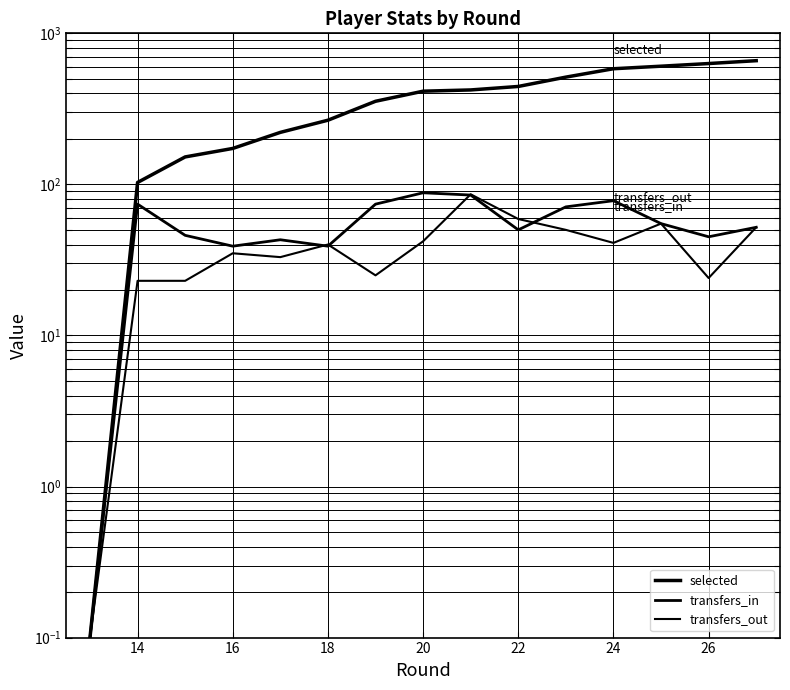

Is it true that selected equals 149.9 at 26?

False